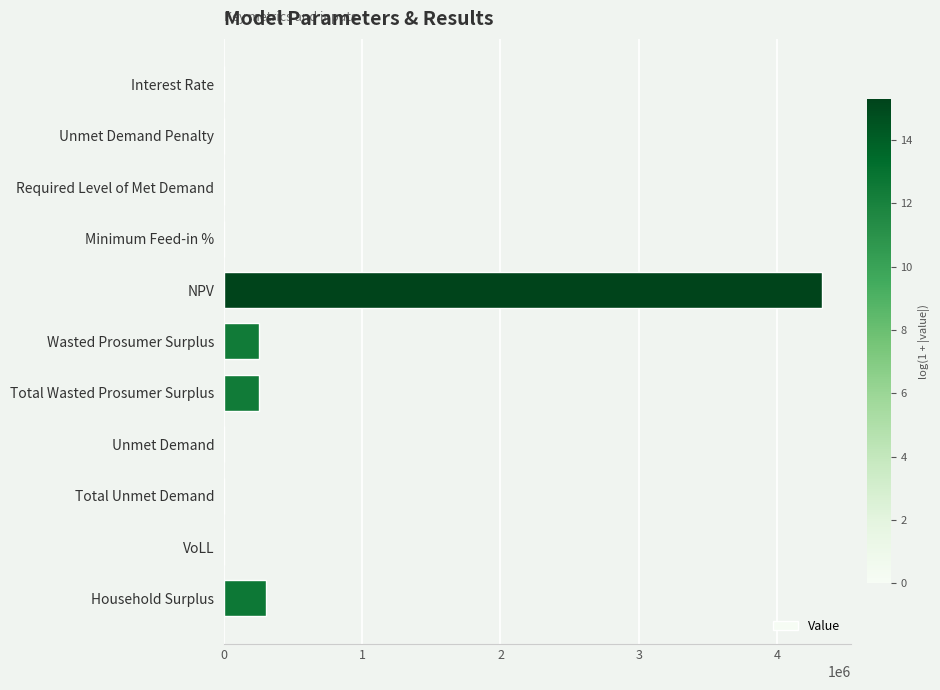

True or false: the data shows 0.0 at Unmet Demand Penalty.

True